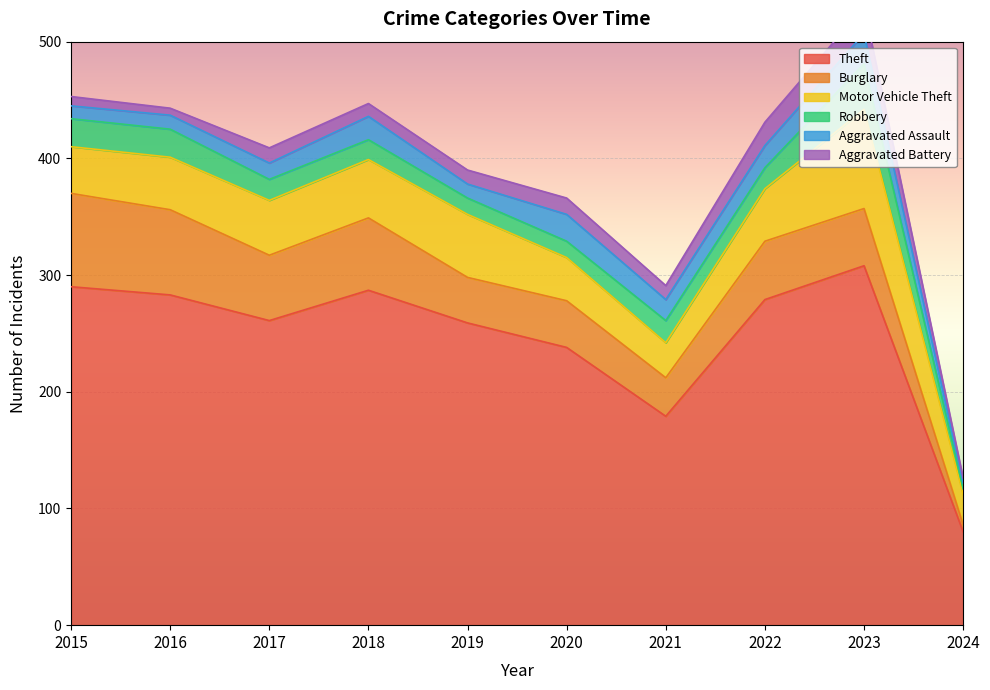

Reading left to right, what are all the values shown in this chart?

Theft: 2015=290	2016=283	2017=261	2018=287	2019=259	2020=238	2021=179	2022=279	2023=308	2024=80
Burglary: 2015=80	2016=73	2017=56	2018=62	2019=39	2020=40	2021=33	2022=50	2023=49	2024=6
Motor Vehicle Theft: 2015=40	2016=45	2017=47	2018=50	2019=54	2020=37	2021=30	2022=45	2023=85	2024=26
Robbery: 2015=24	2016=24	2017=18	2018=17	2019=14	2020=14	2021=19	2022=18	2023=39	2024=5
Aggravated Assault: 2015=11	2016=12	2017=14	2018=20	2019=12	2020=23	2021=18	2022=19	2023=26	2024=5
Aggravated Battery: 2015=8	2016=6	2017=13	2018=11	2019=12	2020=14	2021=12	2022=20	2023=23	2024=4